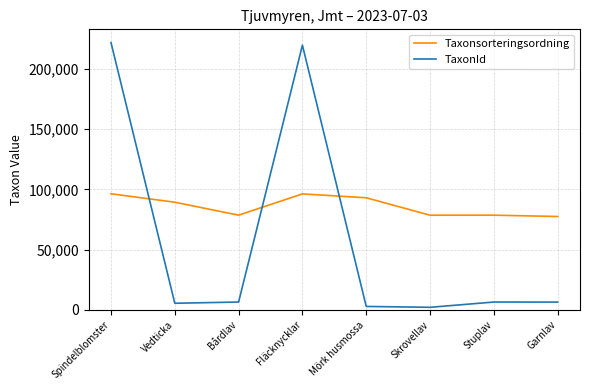

Rank the series by their maximum value, from highest to lowest.

TaxonId, Taxonsorteringsordning